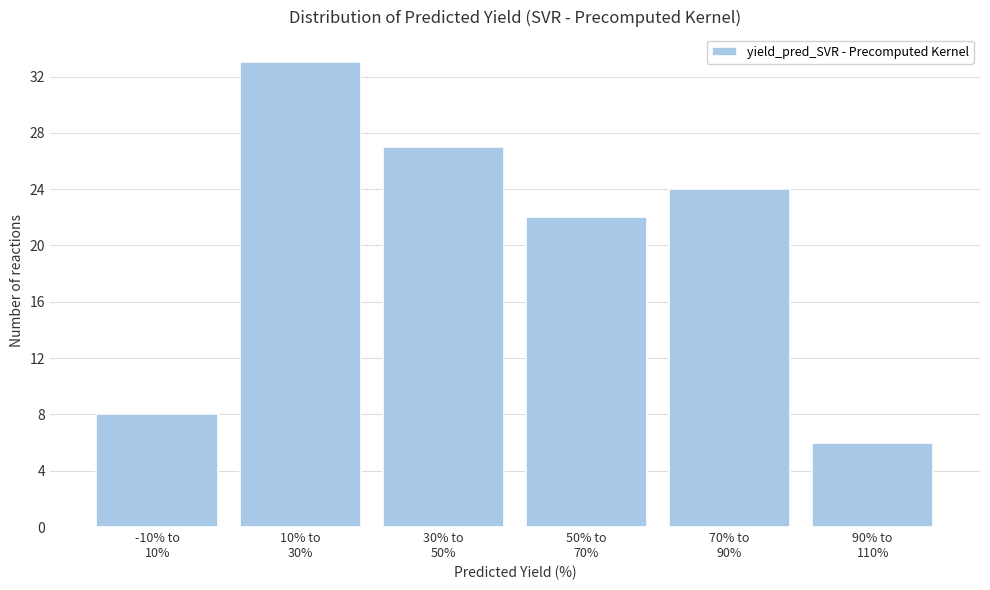

Reading left to right, transcribe all the data shown in this chart.

8	33	27	22	24	6